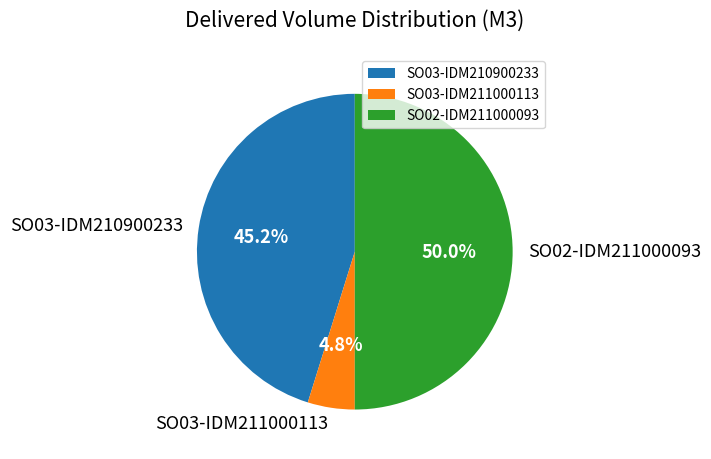

What is the largest slice in the pie chart?

SO02-IDM211000093